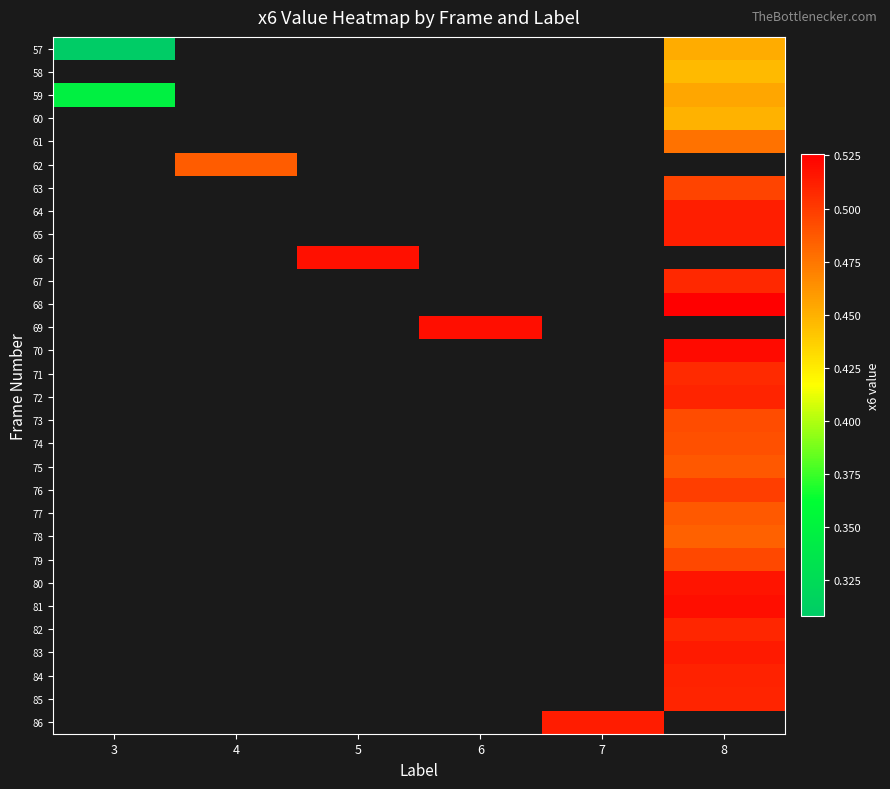

How many values in 63 are above zero?

1